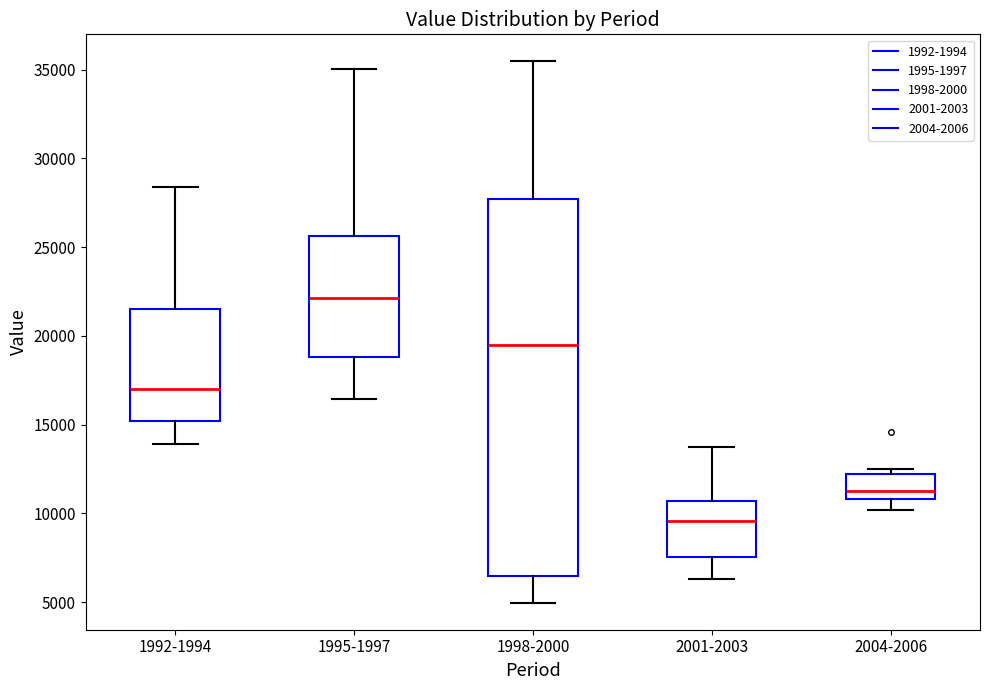

Where is the lower edge of the box for 2004-2006 on the y-axis? The values are not printed on the chart, so give them approximately, as read against the axis.

11000